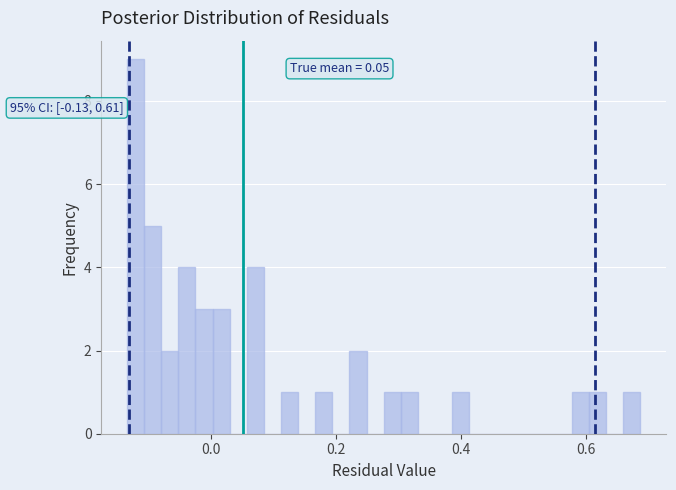

Around what value on the x-axis is the tallest bar? Give the approximate position of its centre, as read against the axis.

-0.12